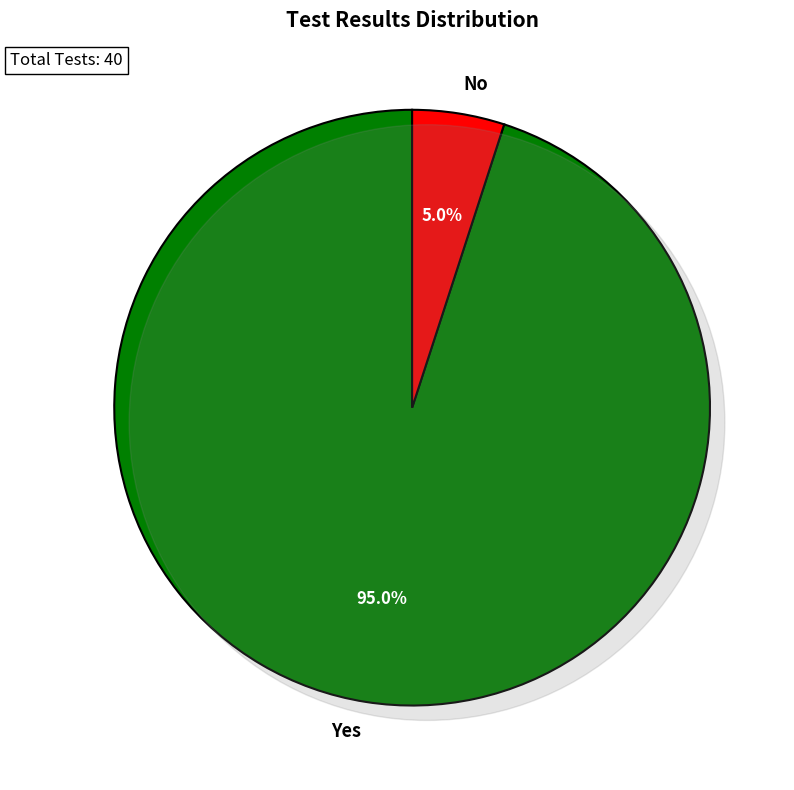

Does Yes account for over 50% of the chart?

Yes